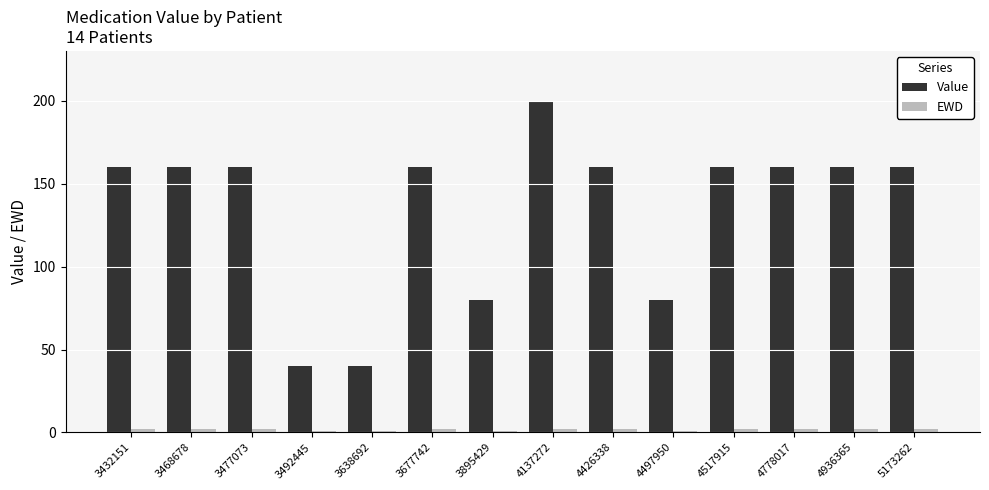

What is the average value of the Value series?

134